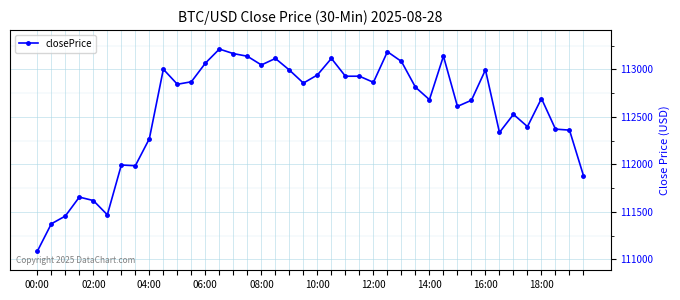

What is the smallest value displayed?

111083.9